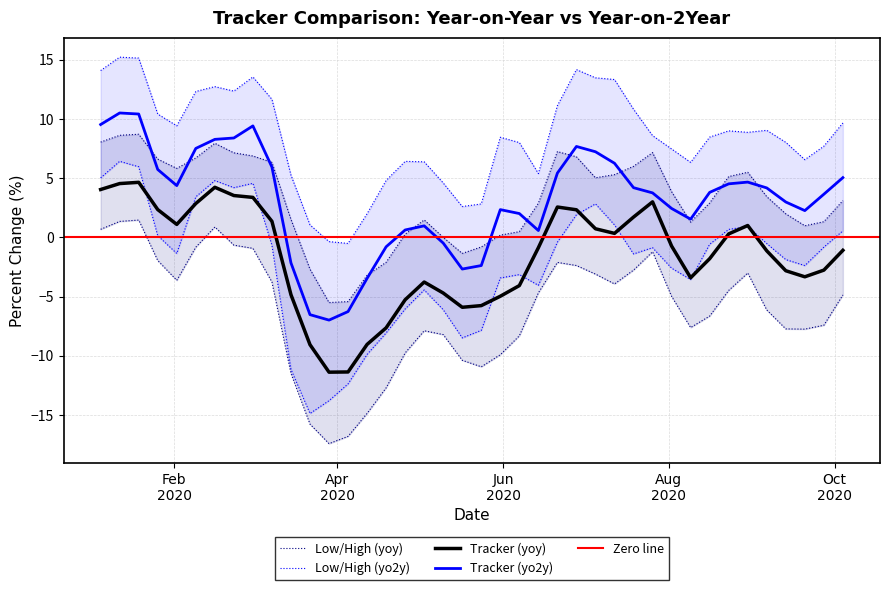

What is the sum of all High (yoy) values?

125.9